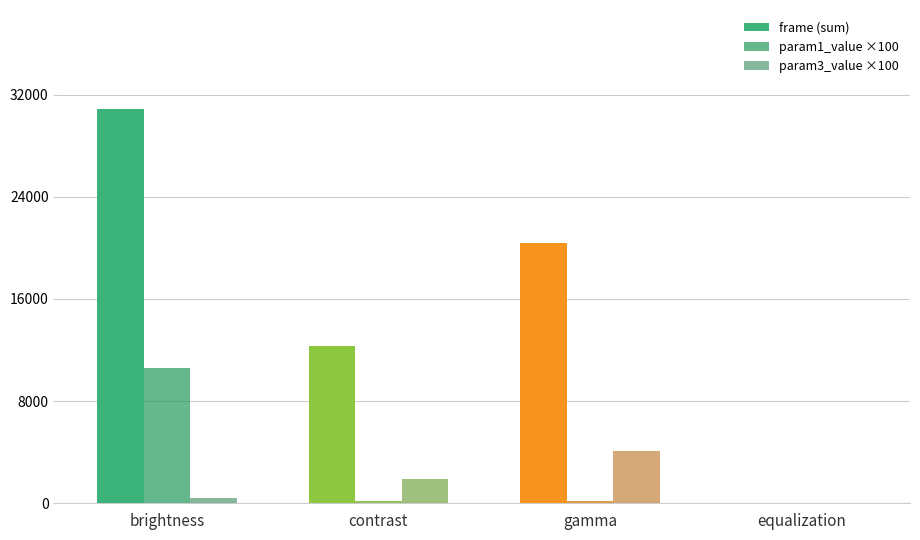

List the labels in order of frame (sum) value, largest first.

brightness, gamma, contrast, equalization